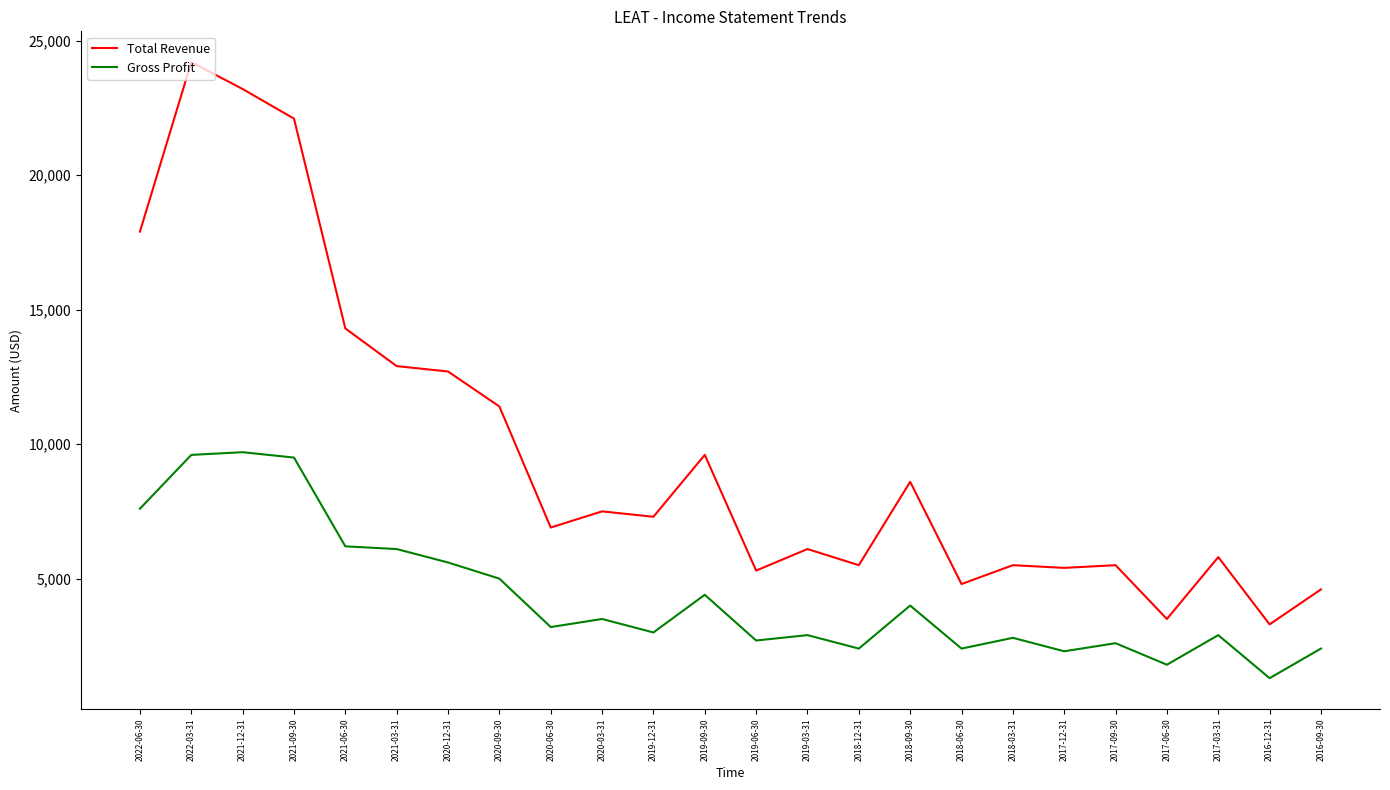

True or false: Total Revenue and Gross Profit cross at least once.

False